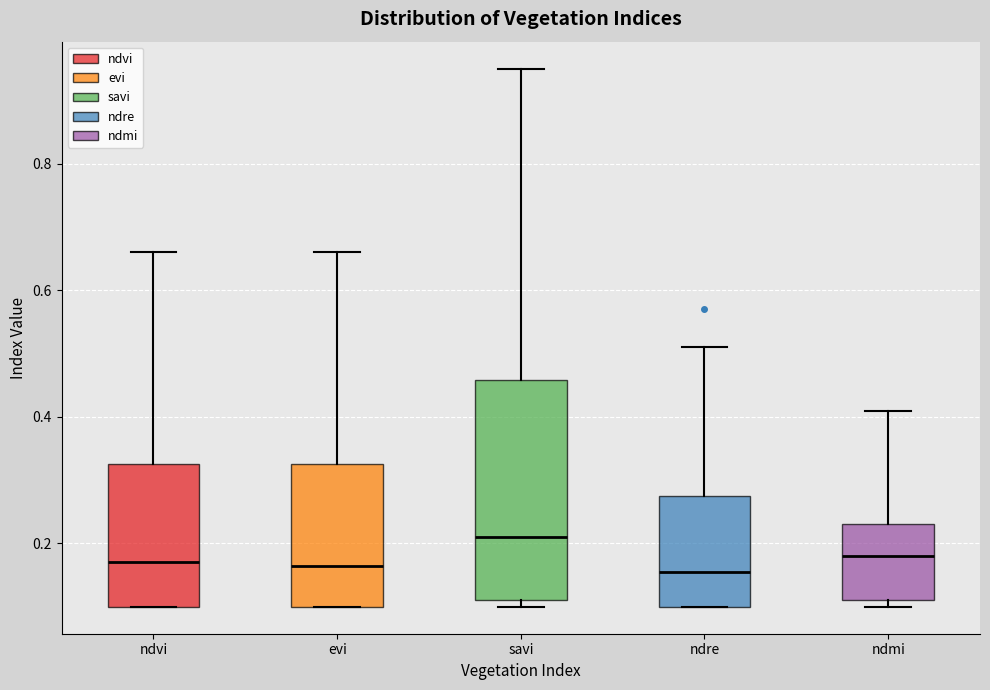

Reading left to right, read every box against the y-axis: the position of its median line, the range the box covers, and the ends of its whiskers. The values are not printed on the chart, so give them approximately, as read against the axis.

ndvi: median 0.18, box 0.10 to 0.32, whiskers 0.10 to 0.66
evi: median 0.16, box 0.10 to 0.32, whiskers 0.10 to 0.66
savi: median 0.22, box 0.12 to 0.46, whiskers 0.10 to 0.96
ndre: median 0.16, box 0.10 to 0.28, whiskers 0.10 to 0.52
ndmi: median 0.18, box 0.12 to 0.24, whiskers 0.10 to 0.42